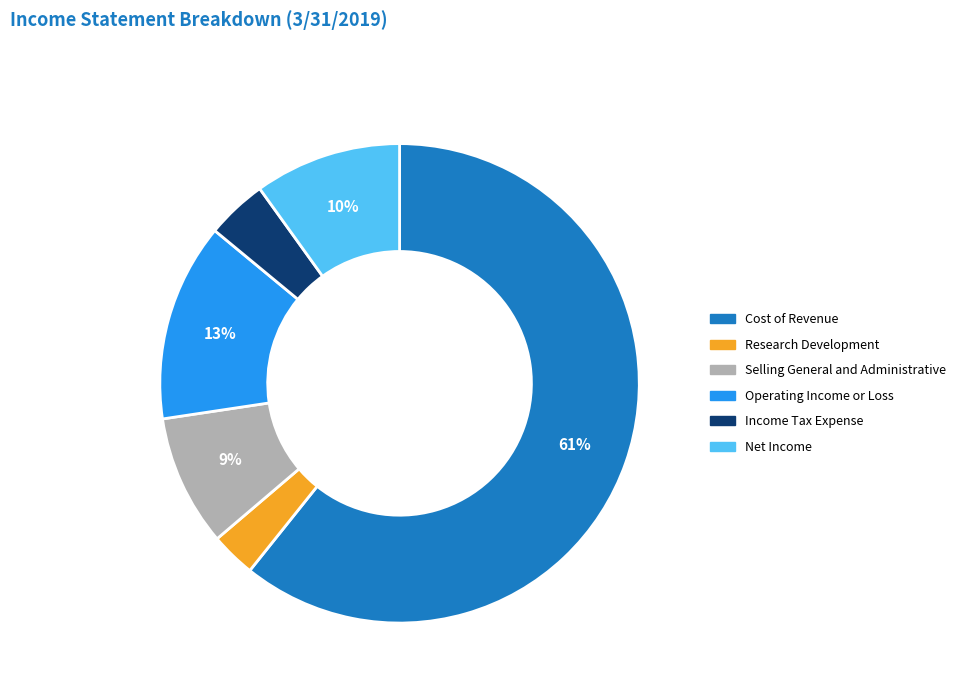

How many segments does this pie chart have?

6